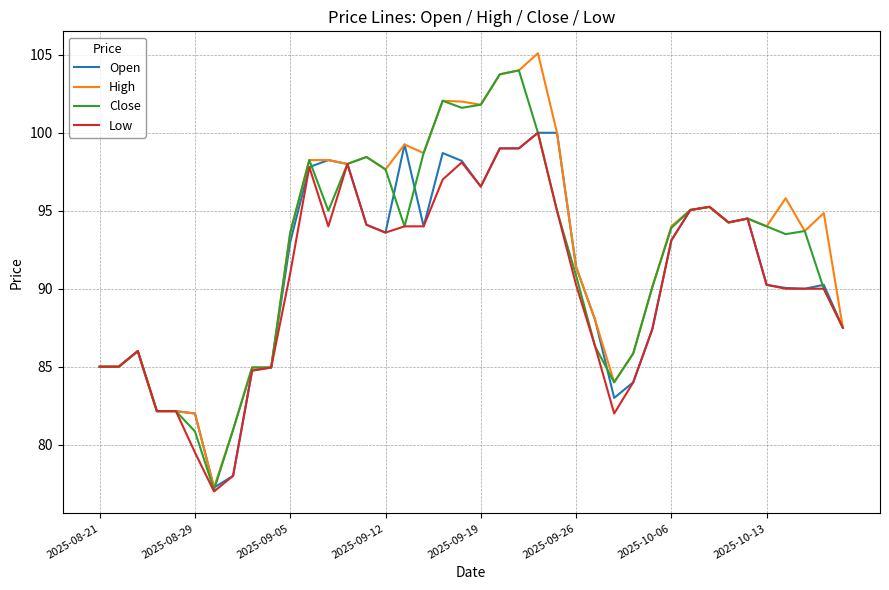

What is the highest value of the Close series?

104.0